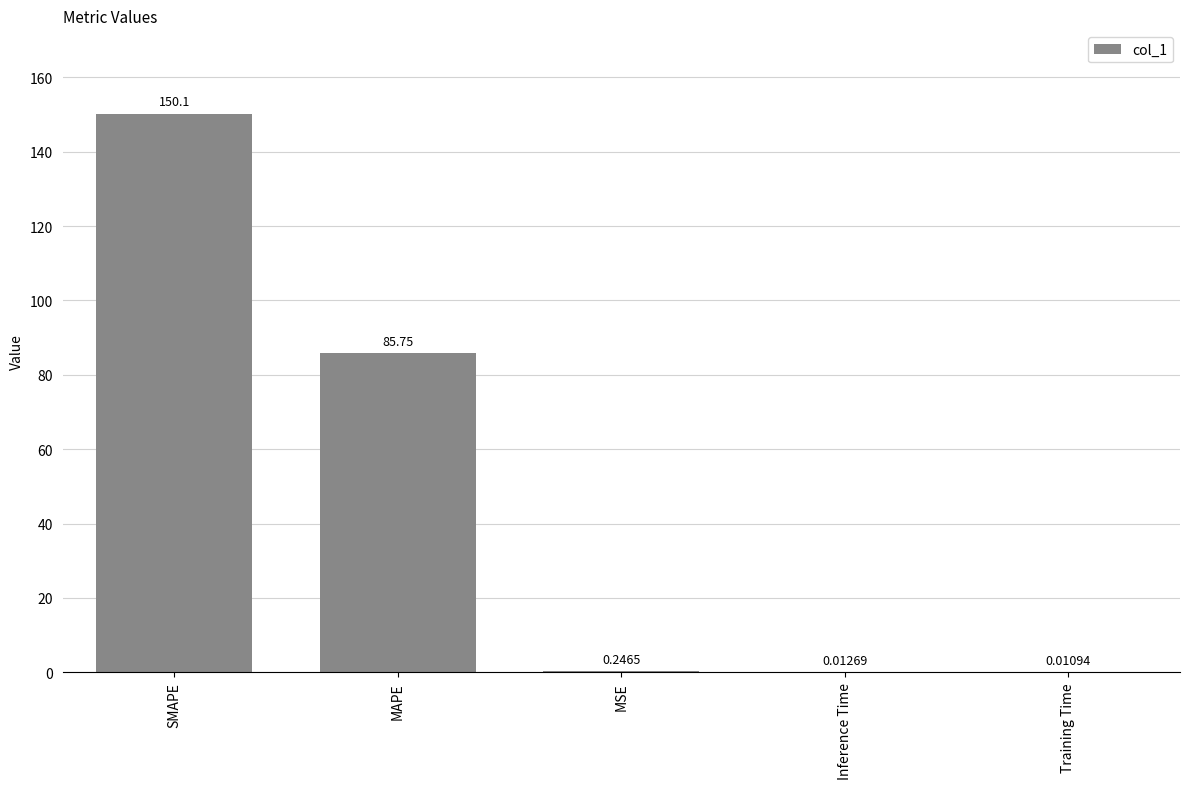

Is it true that the value at SMAPE is 150.1?

True